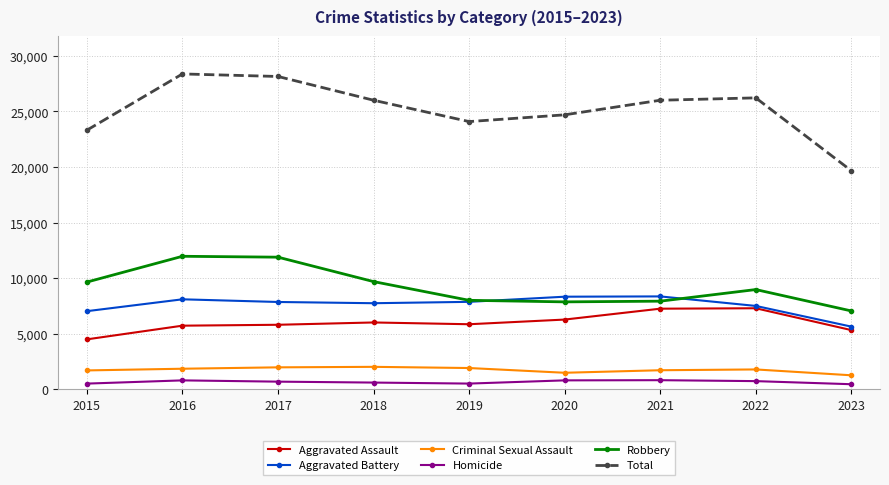

What is the minimum value for Criminal Sexual Assault?

1244